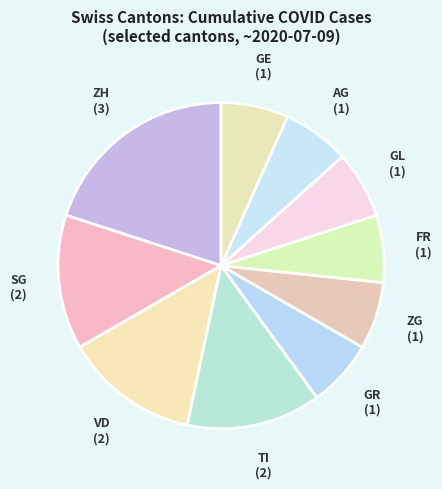

How many segments does this pie chart have?

10